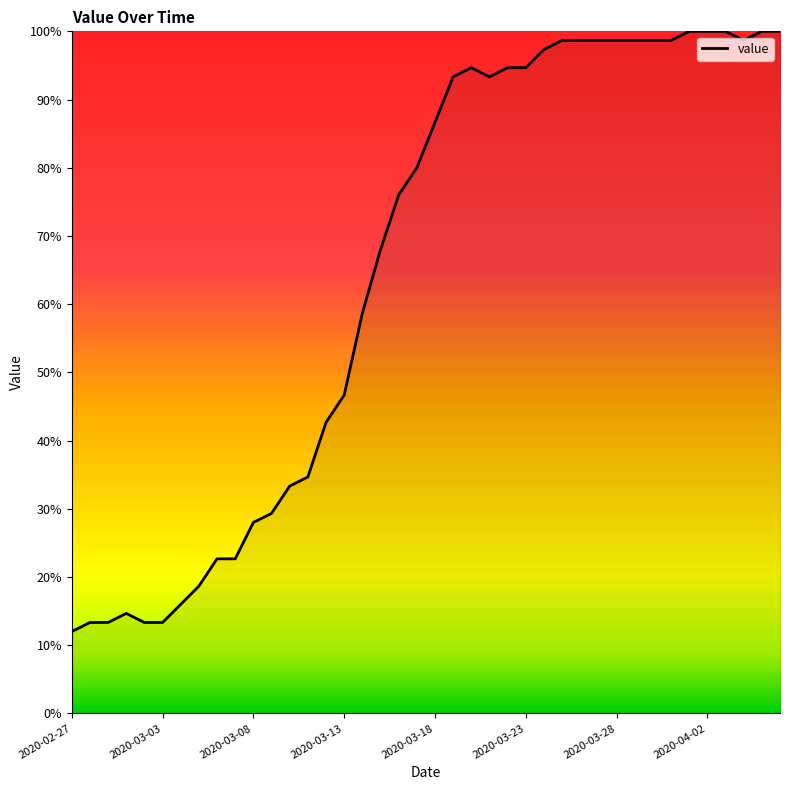

What is the maximum value shown in the chart?

100.0